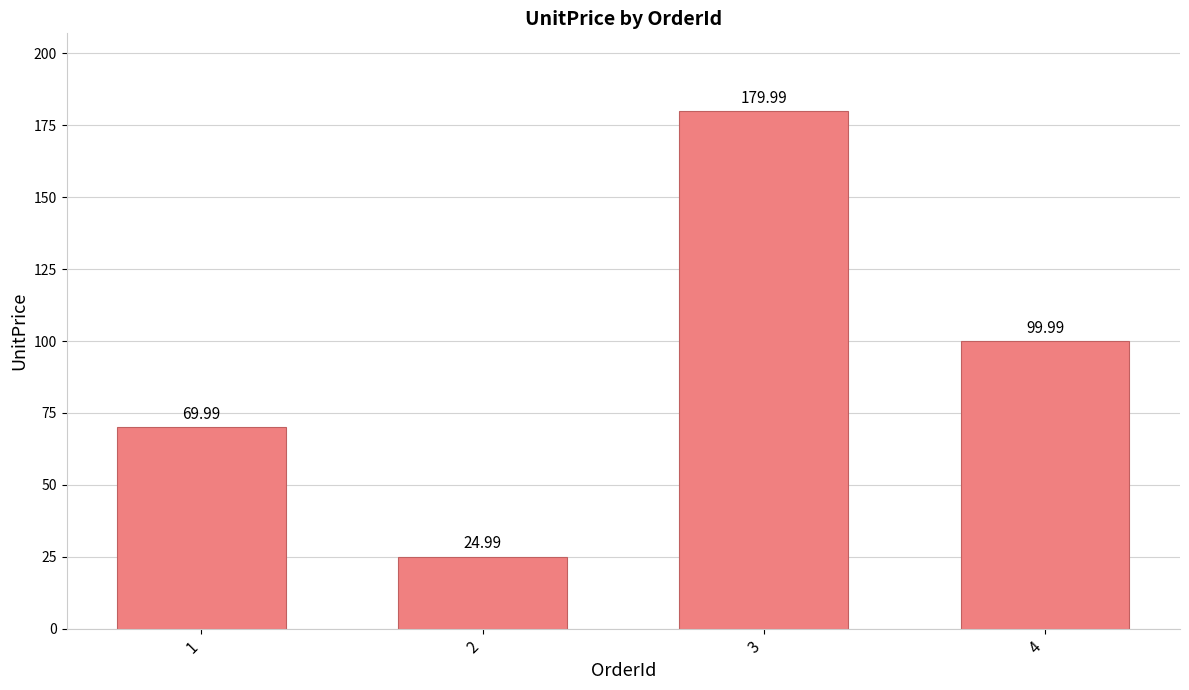

Where is the data nearest to the value 102?

4